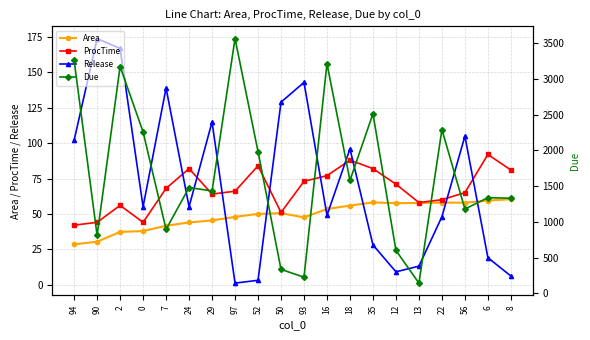

How many interior local peaks does the Due series have?

7